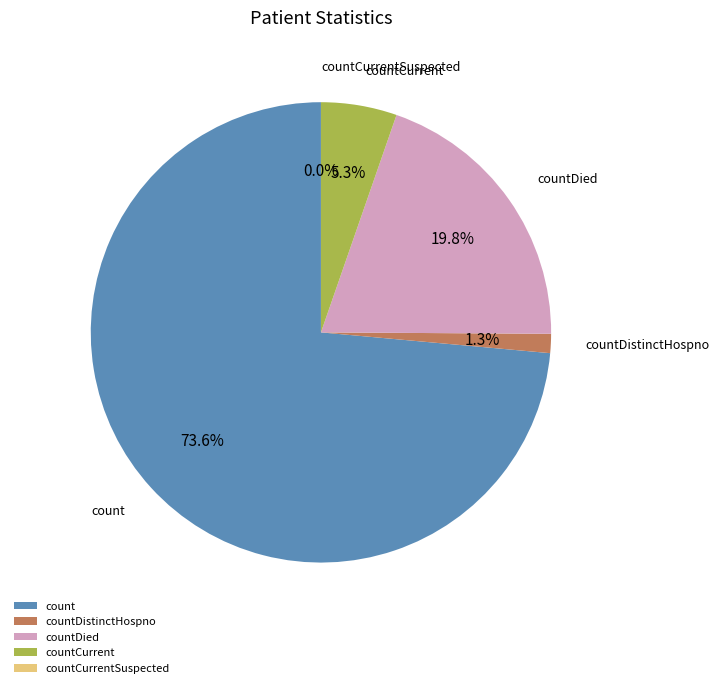

Is it true that count is 74% of the pie?

True